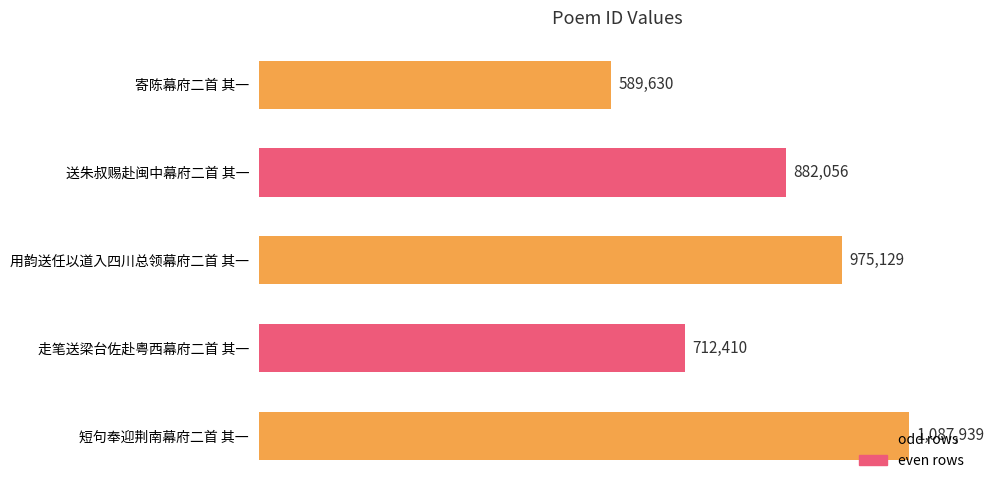

What is the ratio of the value at 寄陈幕府二首 其一 to the value at 短句奉迎荆南幕府二首 其一?

0.5